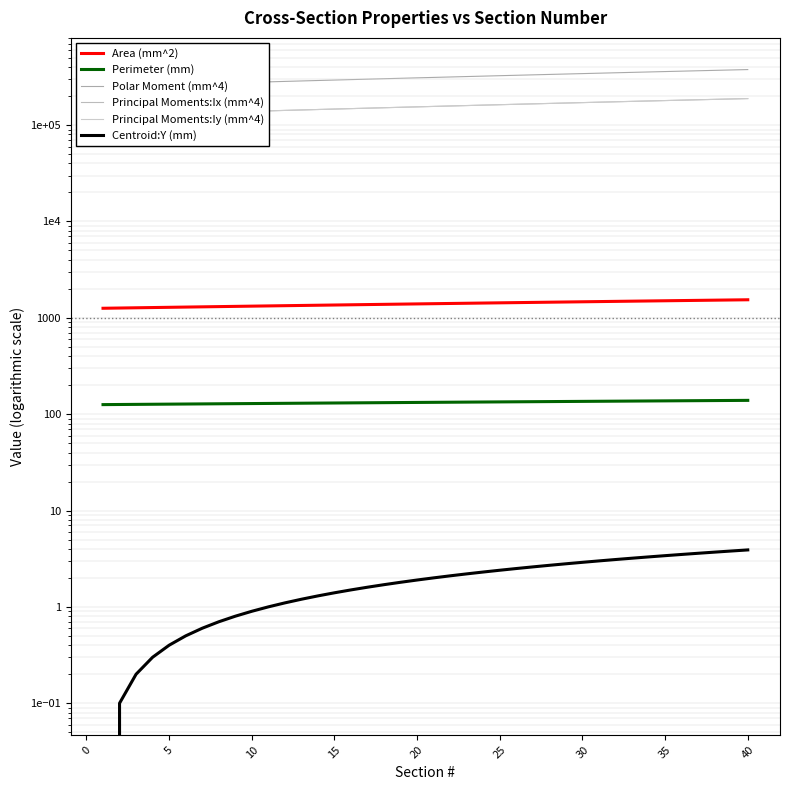

What are all the series names shown in the legend?

Area (mm^2), Perimeter (mm), Polar Moment (mm^4), Principal Moments:Ix (mm^4), Principal Moments:Iy (mm^4), Centroid:Y (mm)